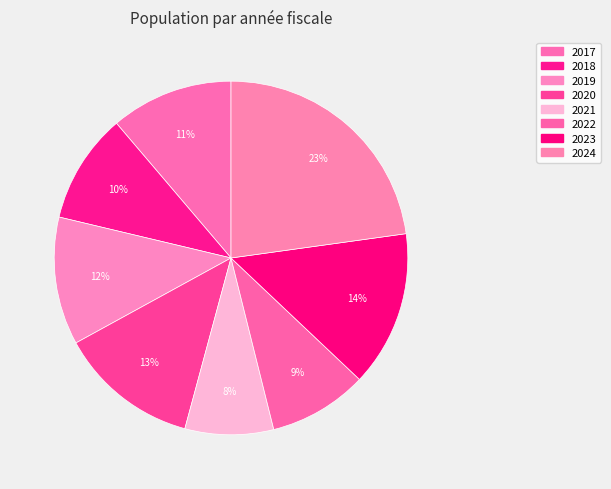

What percentage is the 2022 slice, to the nearest percent?

9%